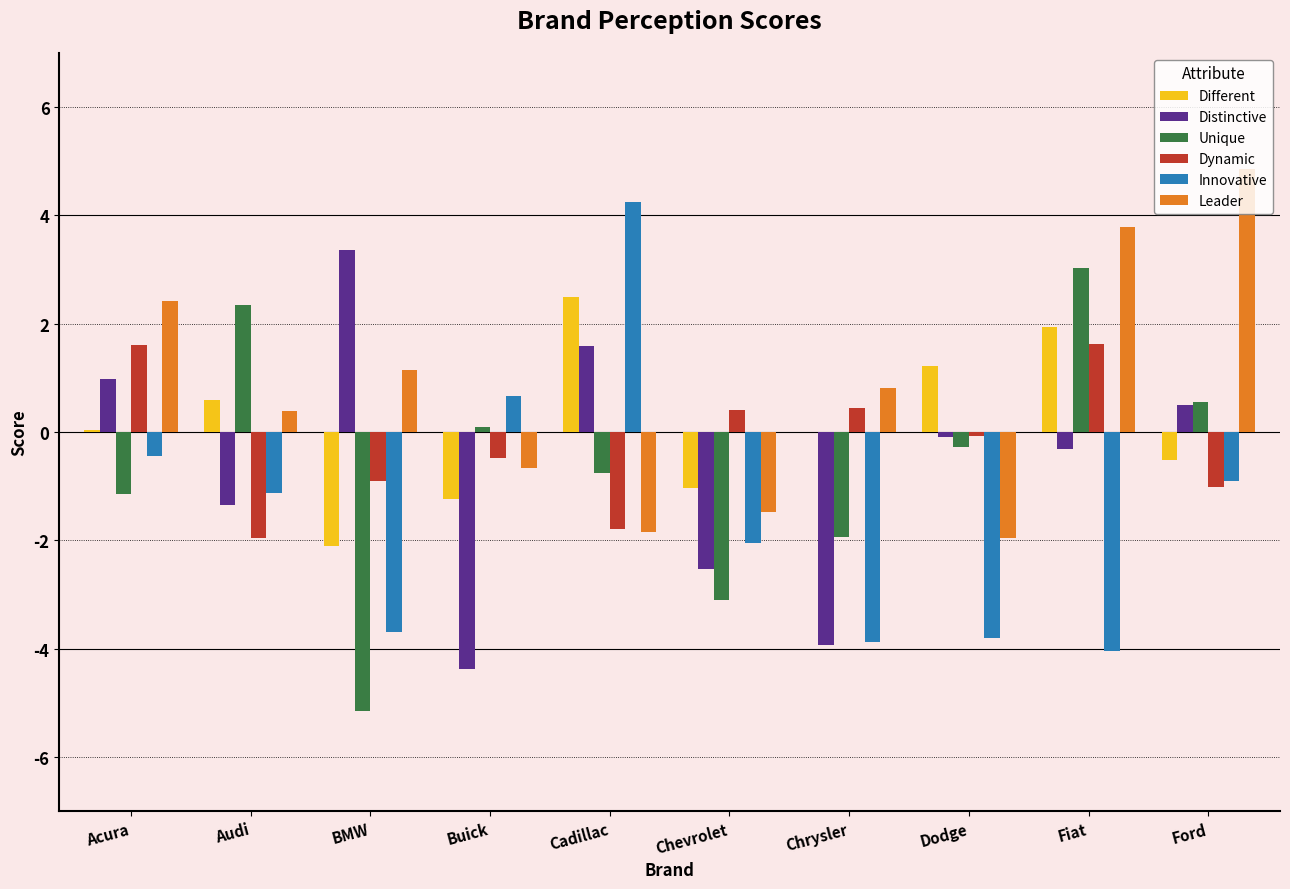

Which series has the largest total across all categories?

Leader